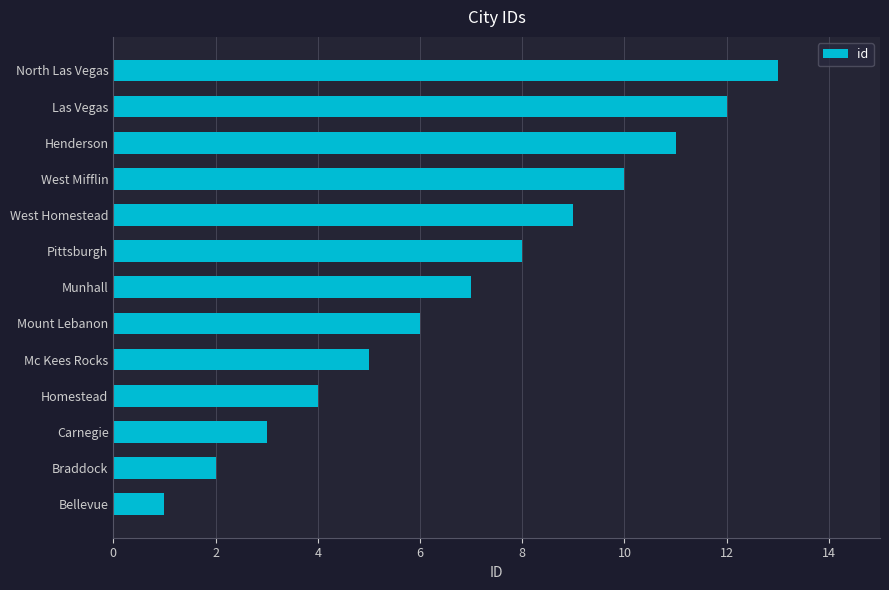

The chart shows a value of 9 at West Homestead. True or false?

True